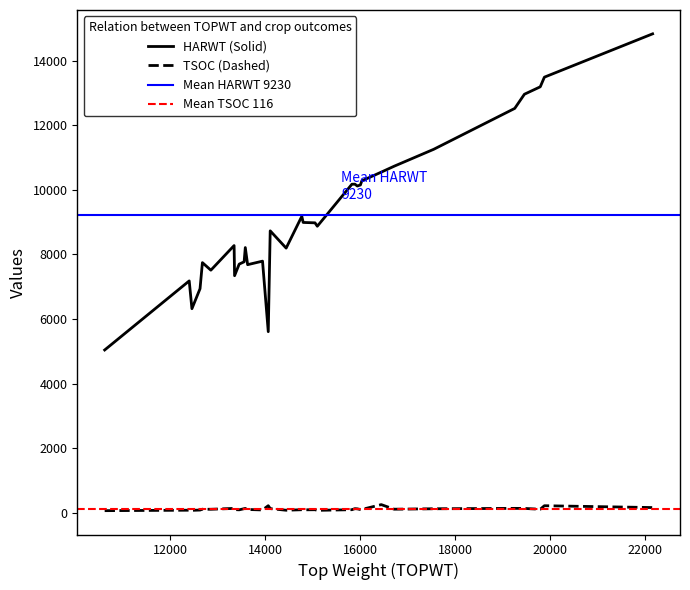

True or false: TSOC and HARWT cross at least once.

False